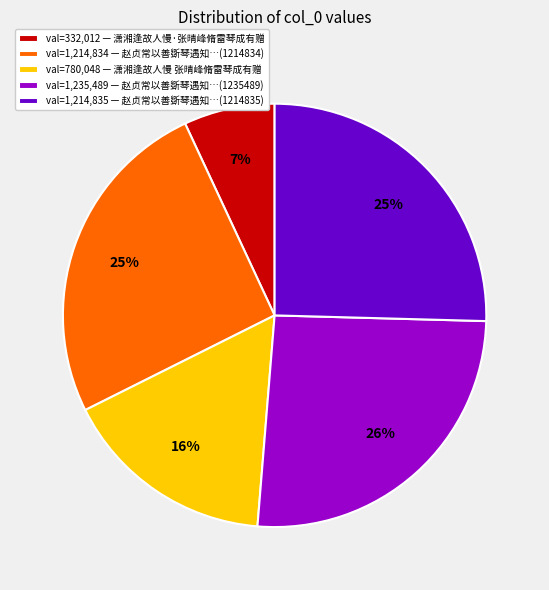

To the nearest percent, what is the difference between the val=1,214,835 — 赵贞常以善斲琴遇知…(1214835) and val=332,012 — 潇湘逢故人慢·张晴峰脩雷琴成有赠 slice percentages?

18%